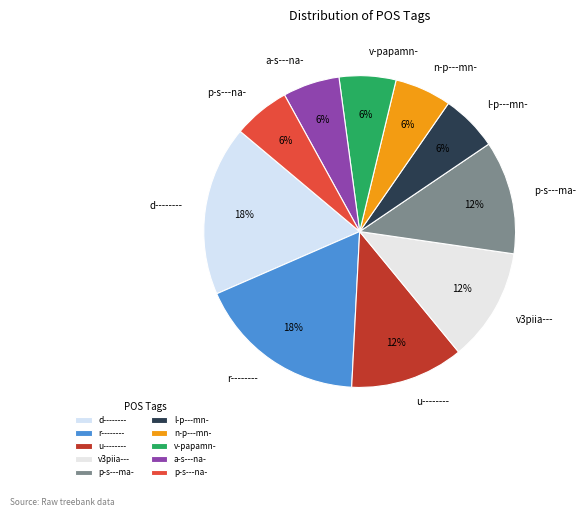

Combined, do d-------- and n-p---mn- account for over 50%?

No